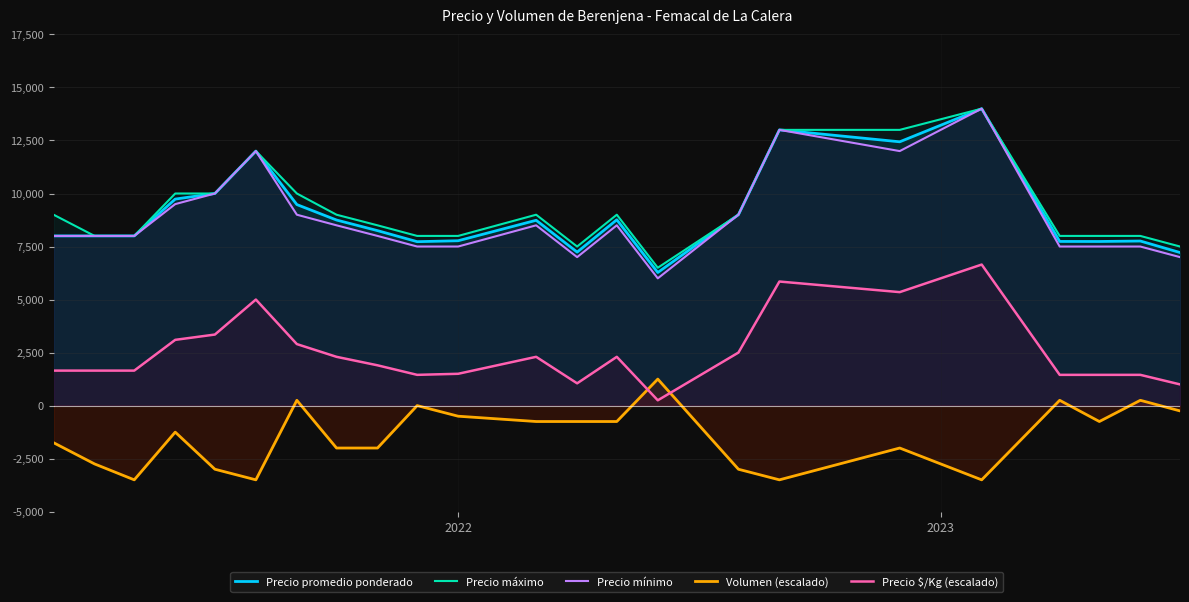

True or false: Precio $/Kg (escalado) and Precio máximo cross at least once.

False